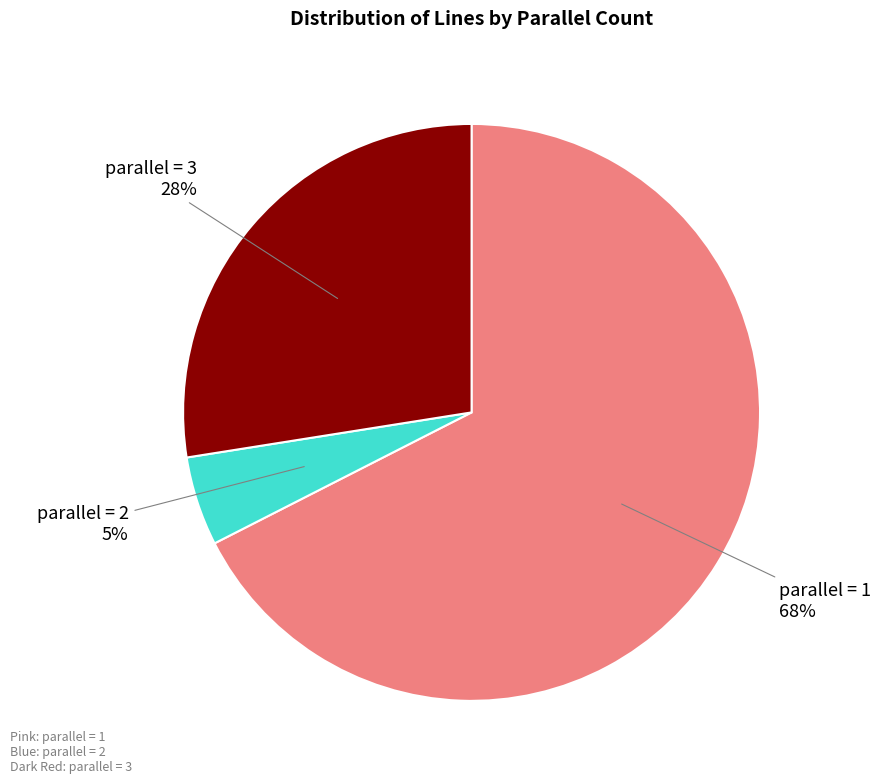

Which slice is the smallest?

parallel = 2